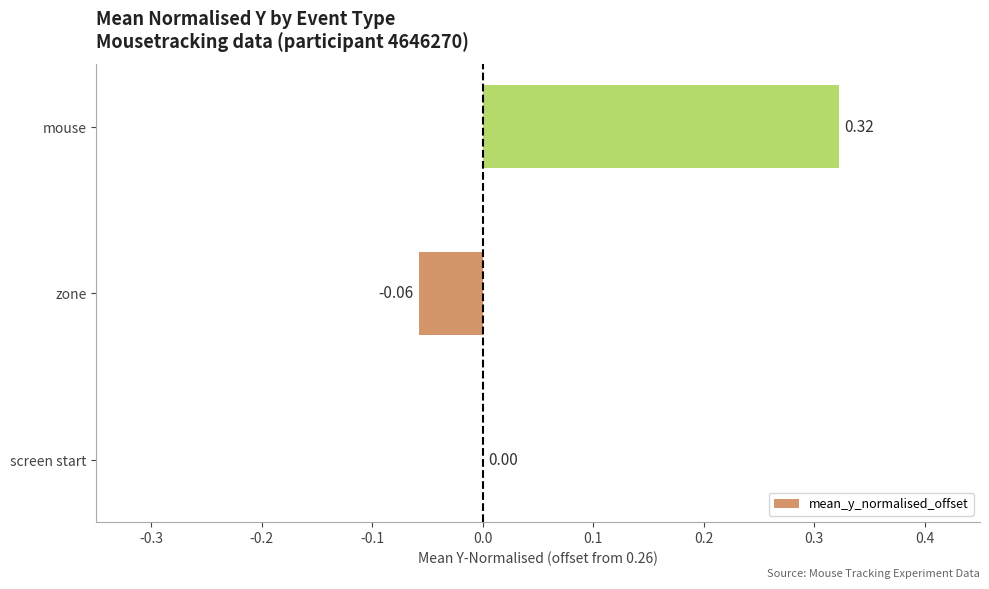

Where is the data nearest to the value 0?

screen start